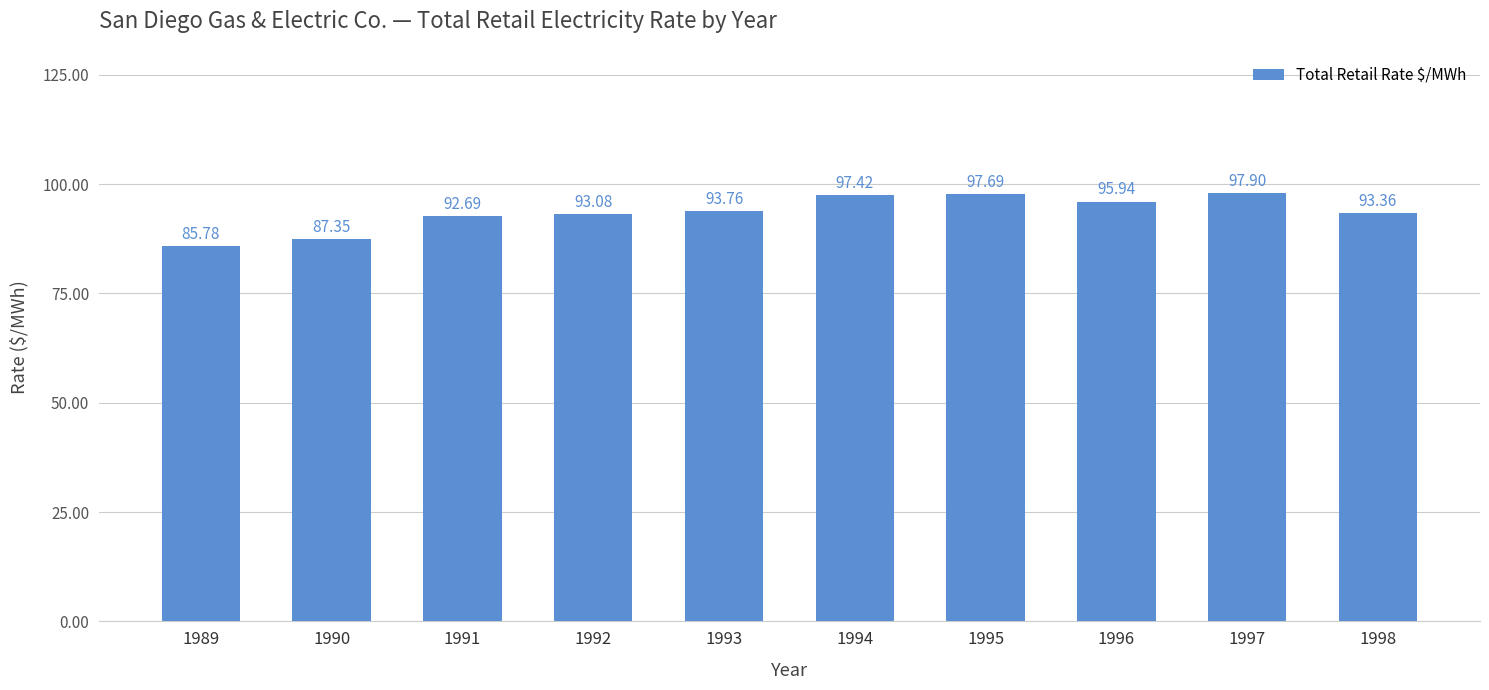

The chart shows a value of 97.9 at 1997. True or false?

True